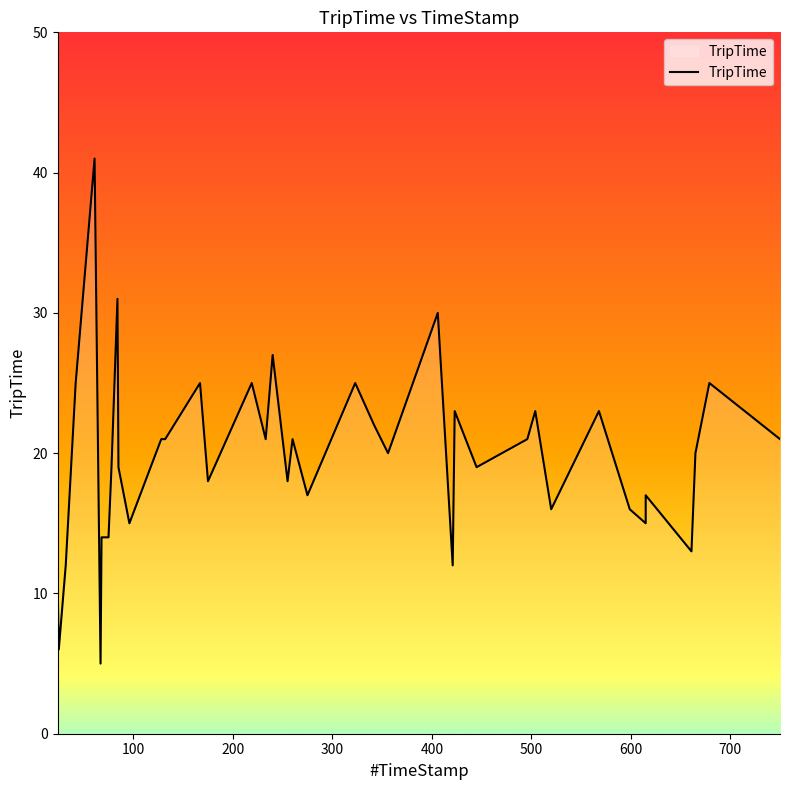

The chart shows a value of 32 at 10. True or false?

False